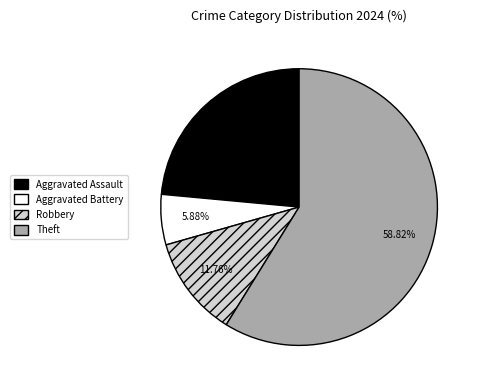

Which has a higher value, Robbery or Aggravated Assault?

Aggravated Assault